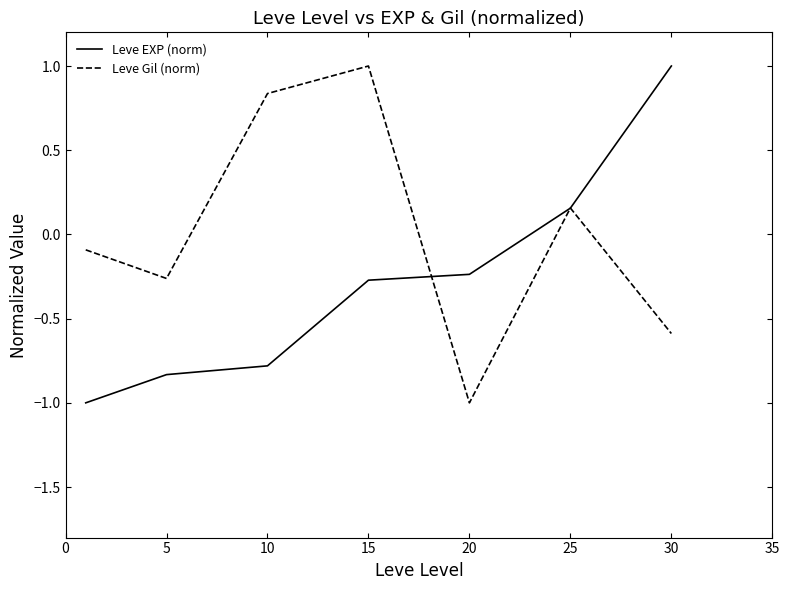

Which series has the largest total across all categories?

Leve Gil (norm)